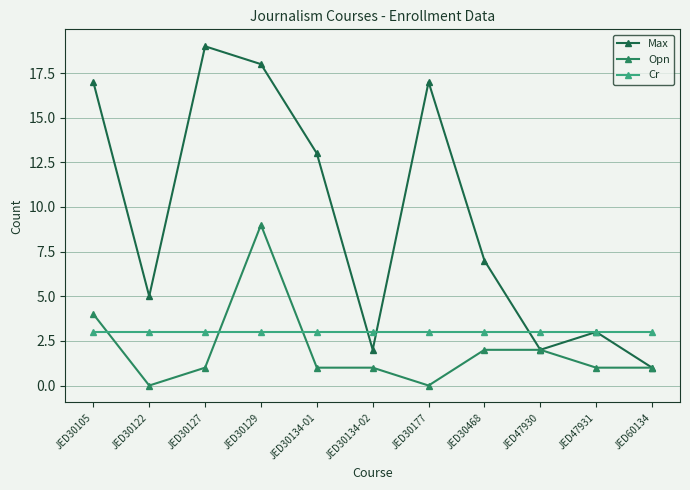

Reading left to right, what are all the values shown in this chart?

Max: 17	5	19	18	13	2	17	7	2	3	1
Opn: 4	0	1	9	1	1	0	2	2	1	1
Cr: 3	3	3	3	3	3	3	3	3	3	3